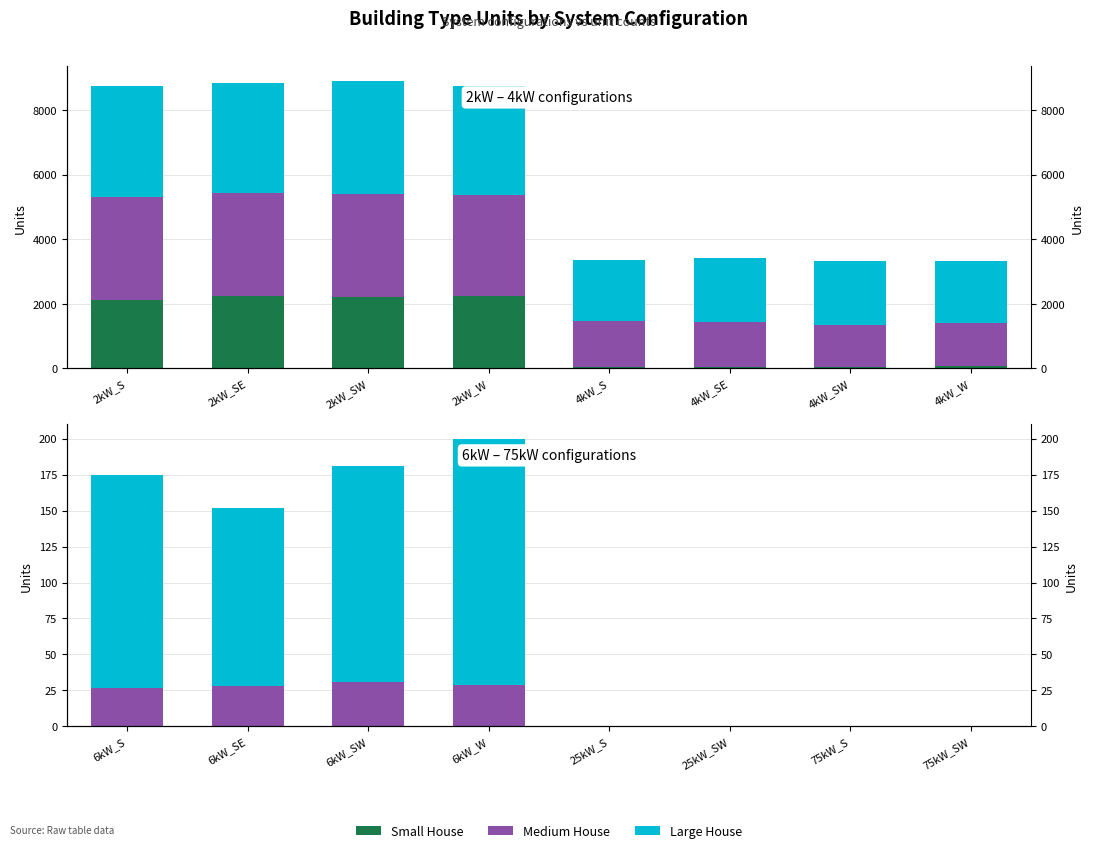

What position from the right is 6kW_SE?

7